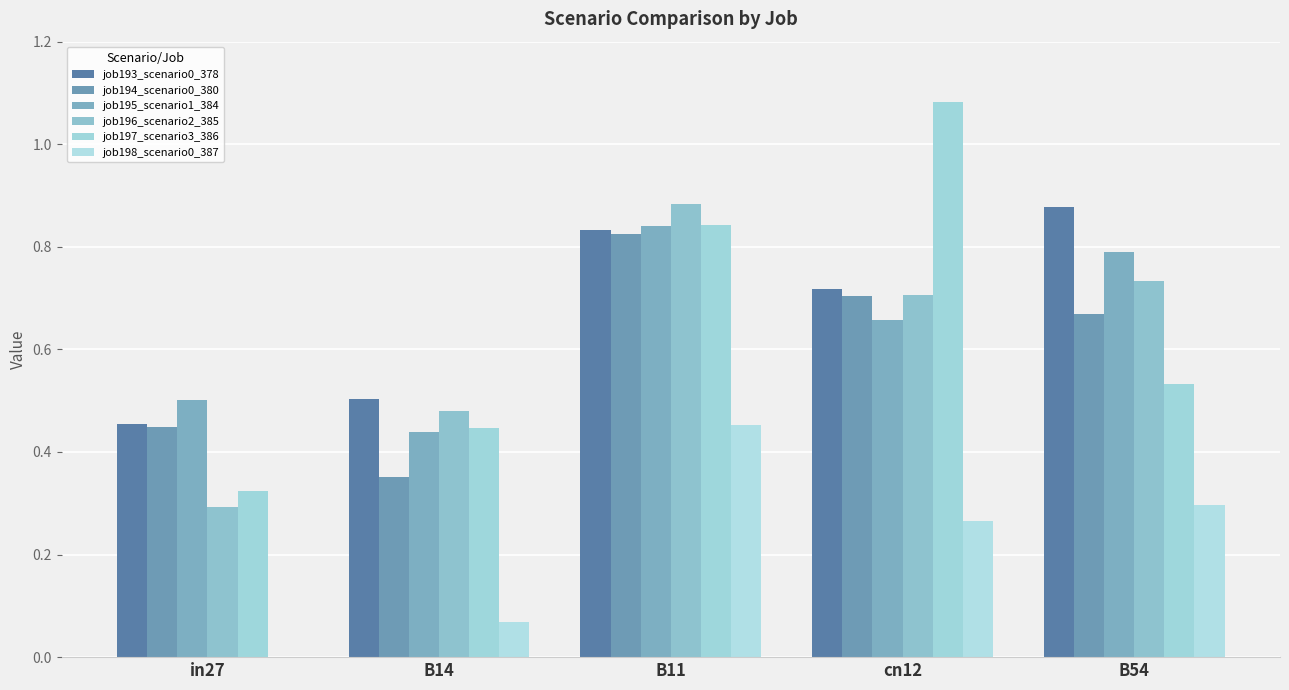

Which category has the highest value in the job194_scenario0_380 series?

B11